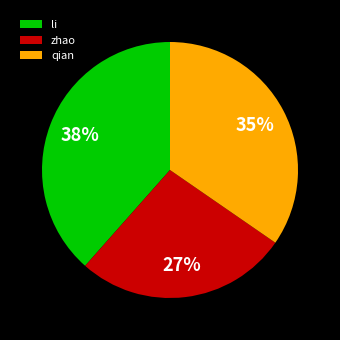

Is there a majority slice in this chart?

No